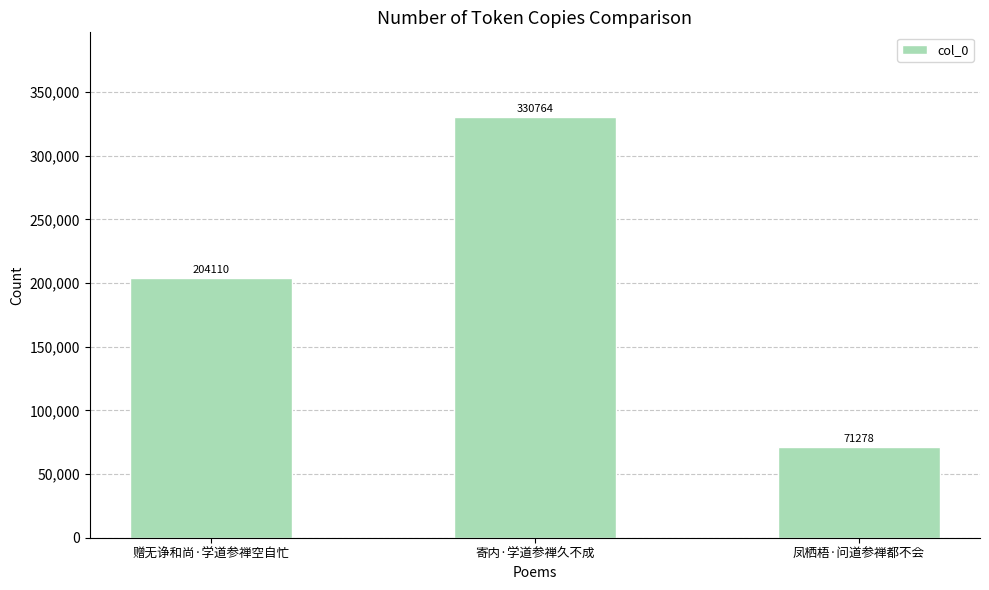

What is the difference between the maximum and minimum values?

259486